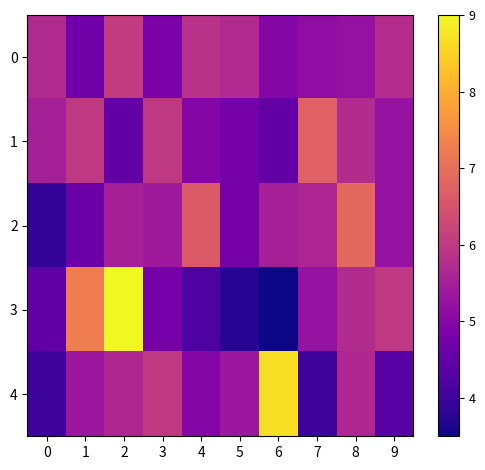

Which series has the widest spread of values?

3